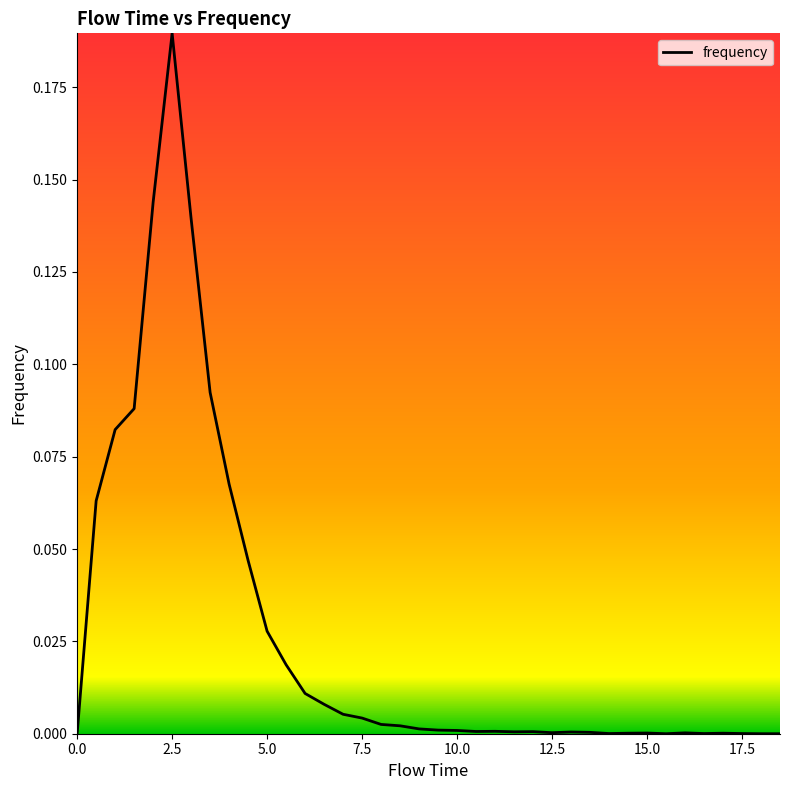

At which category does the data reach its first local peak?

2.5